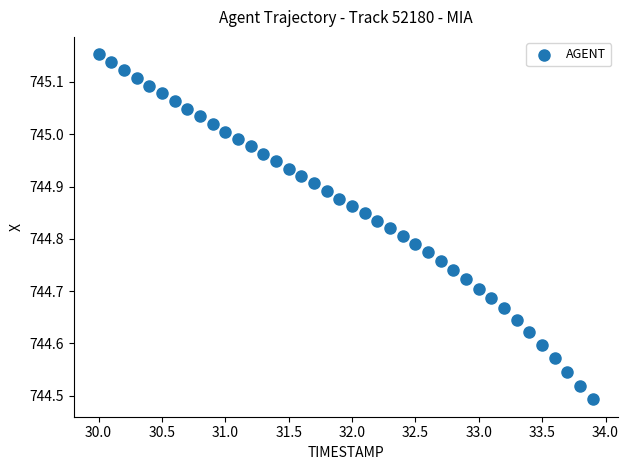

What is the range of Y values (max minus min)?

0.7